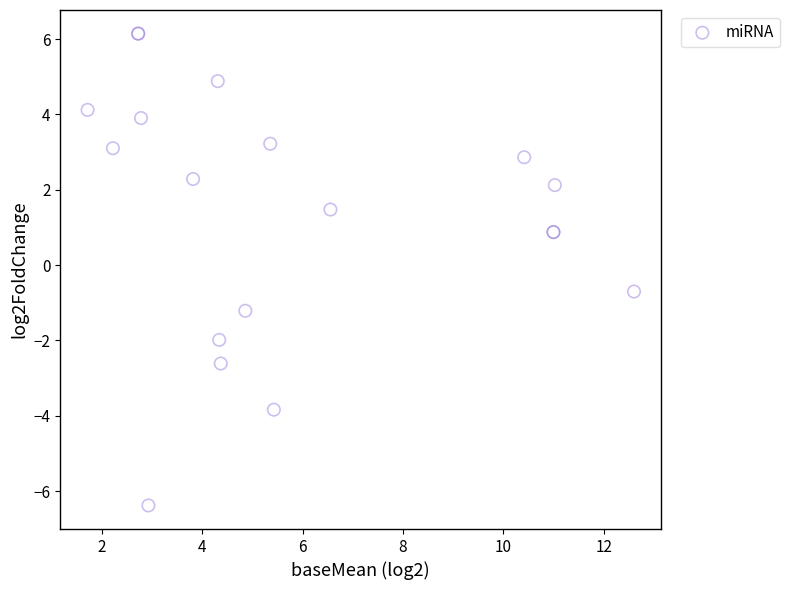

What Y value in the scatter plot is closest to 0?

-0.7